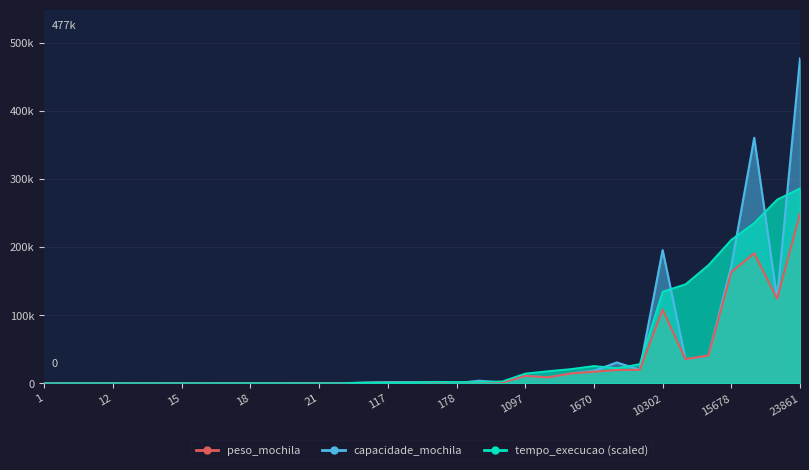

What is the value of the peso_mochila point at the 17th from the left?

1366.0